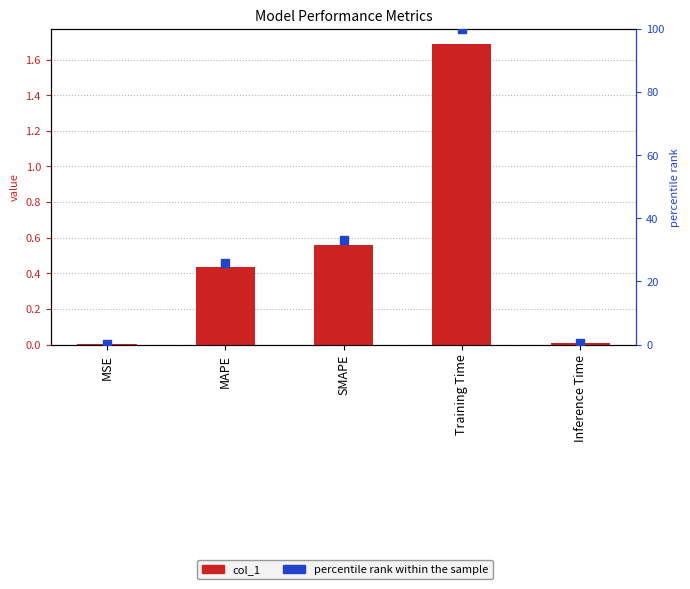

Which series has the widest spread of Y values?

percentile rank within the sample